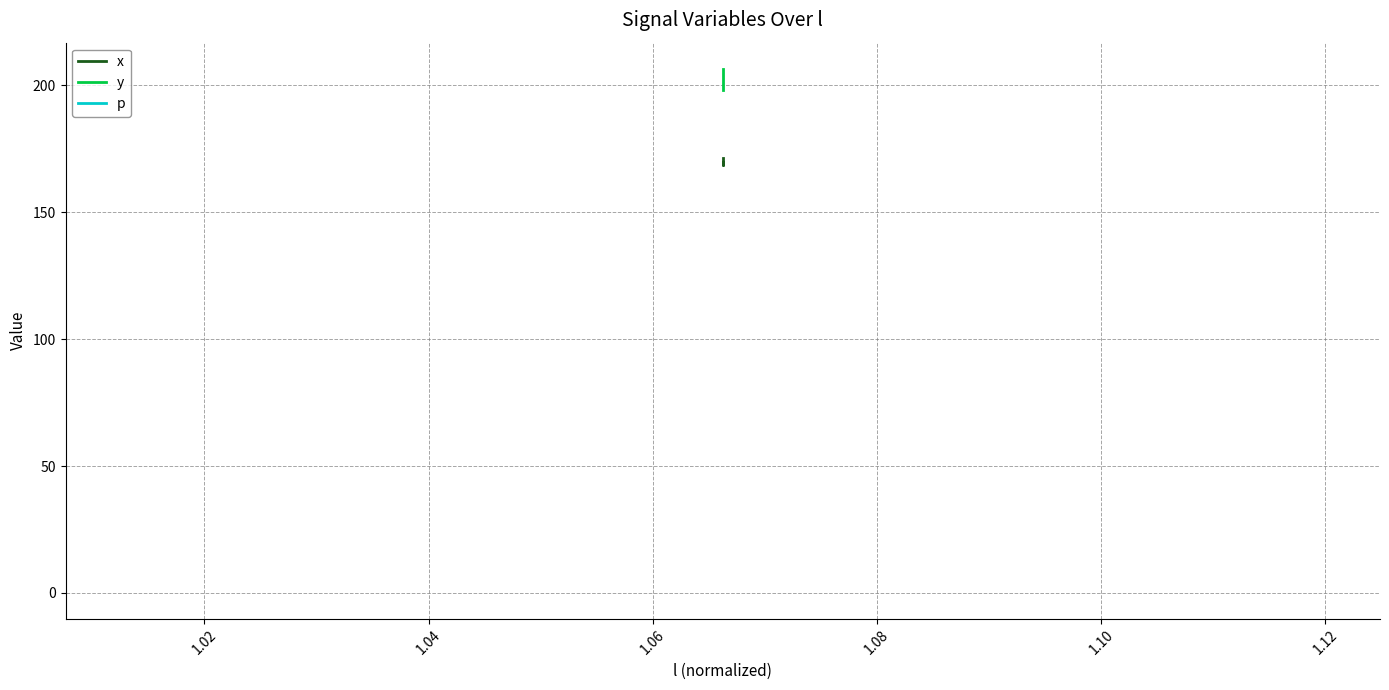

What is the value of the p point at the 9th from the left?

0.3